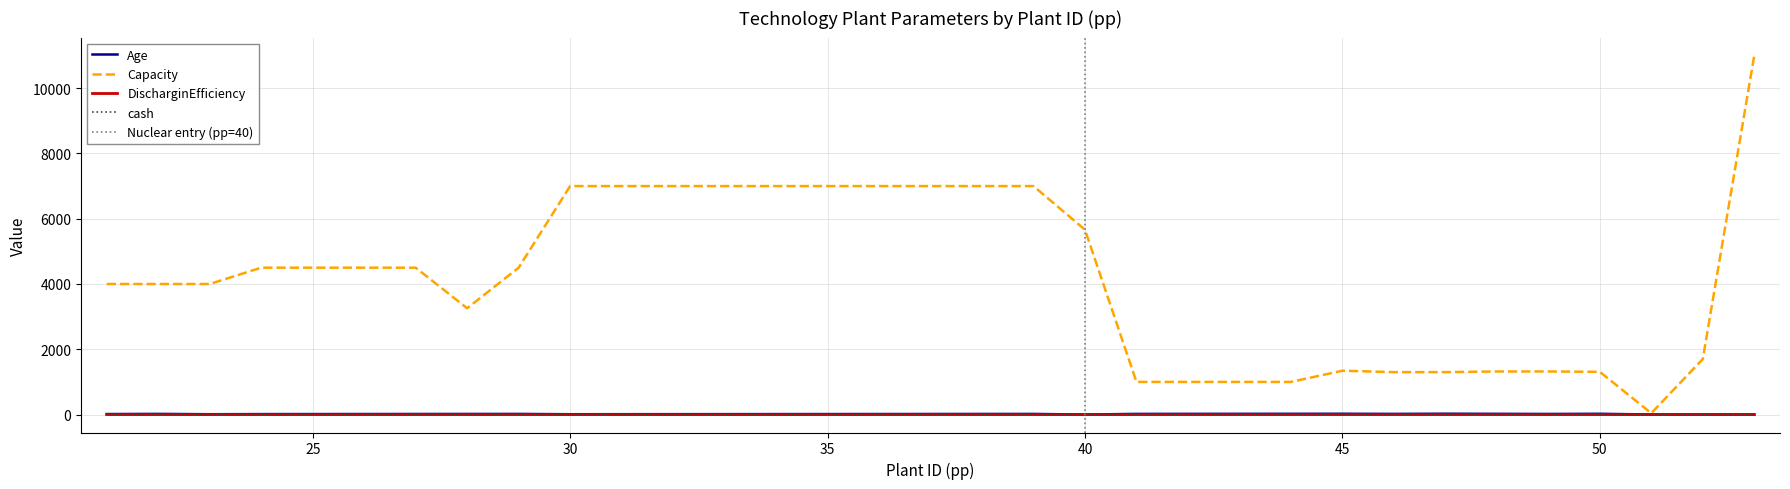

Rank the series at 39 from highest to lowest value.

Capacity, Age, DischarginEfficiency